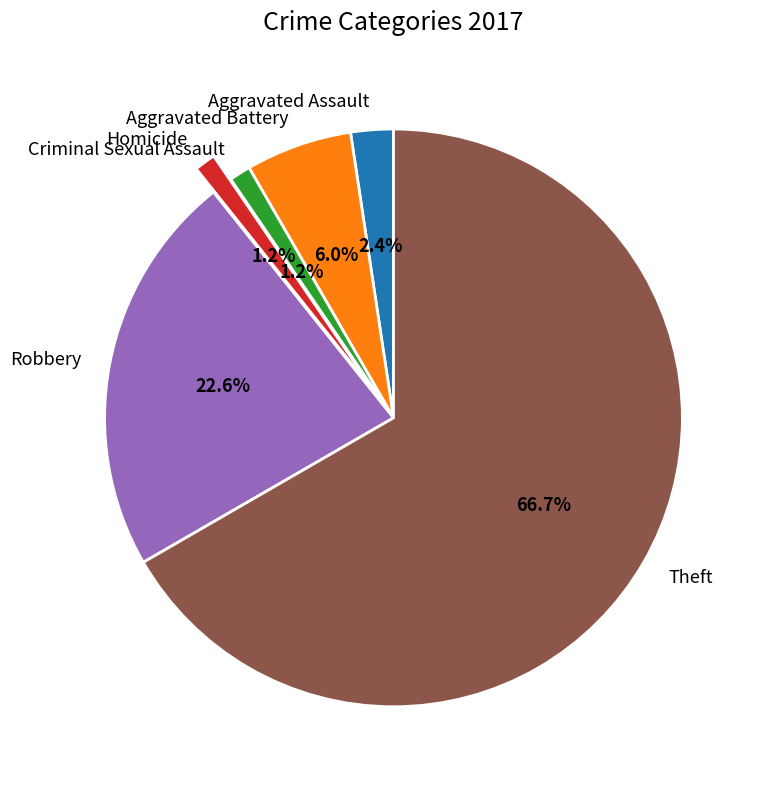

Does any single category account for the majority?

Yes